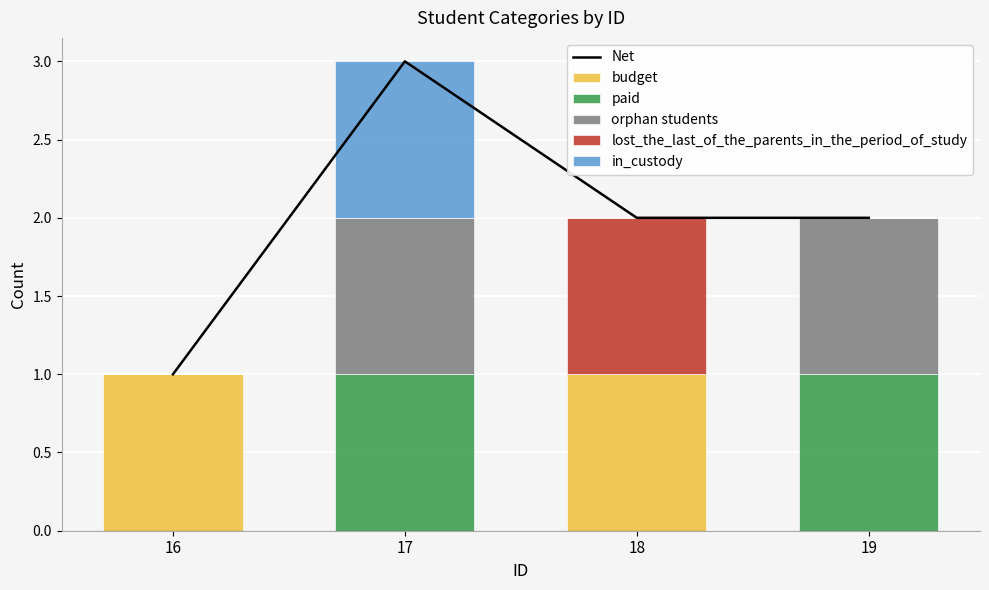

Which series has the largest range (max minus min)?

Net